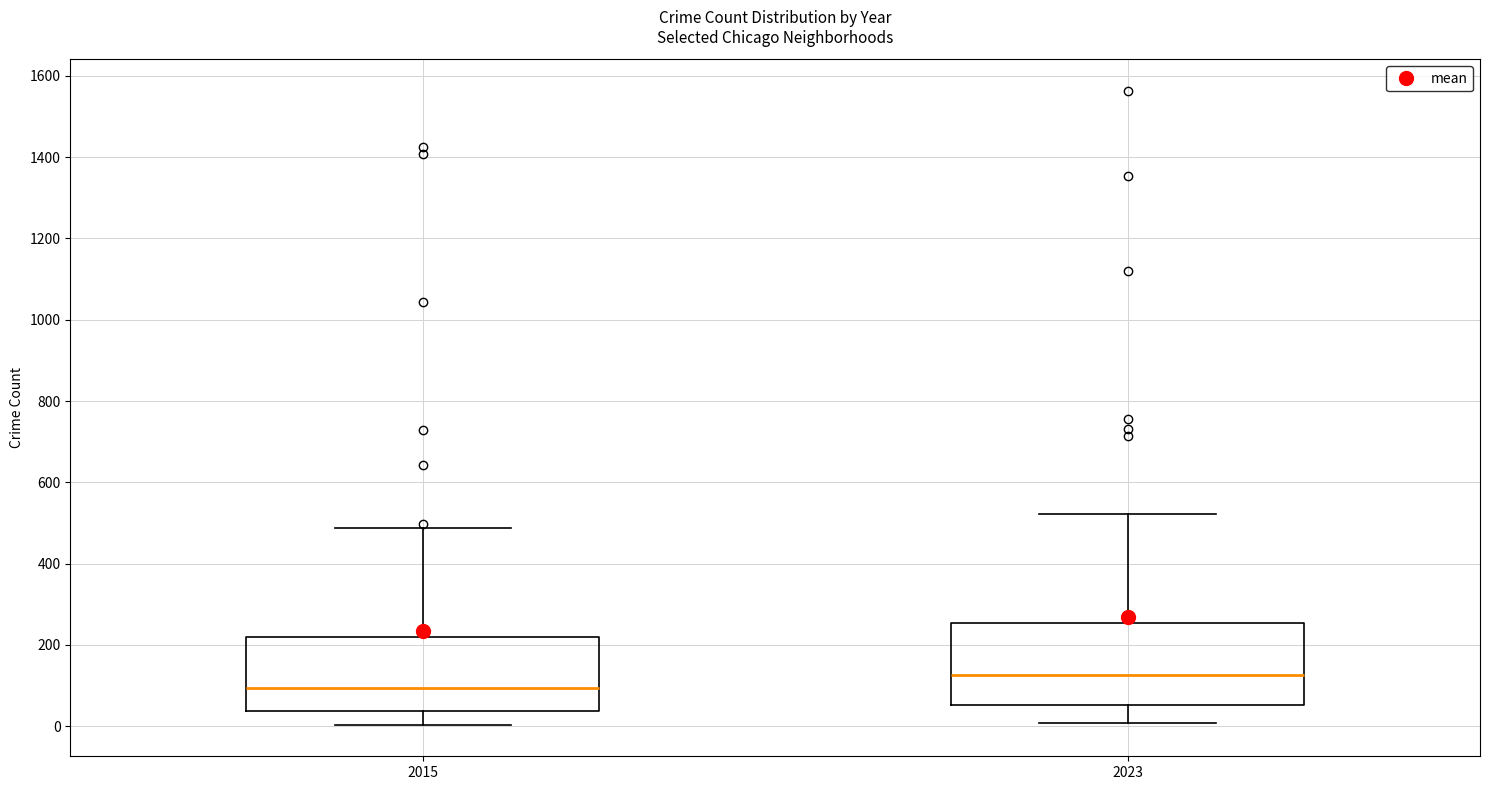

Which box's median line is the highest?

2023